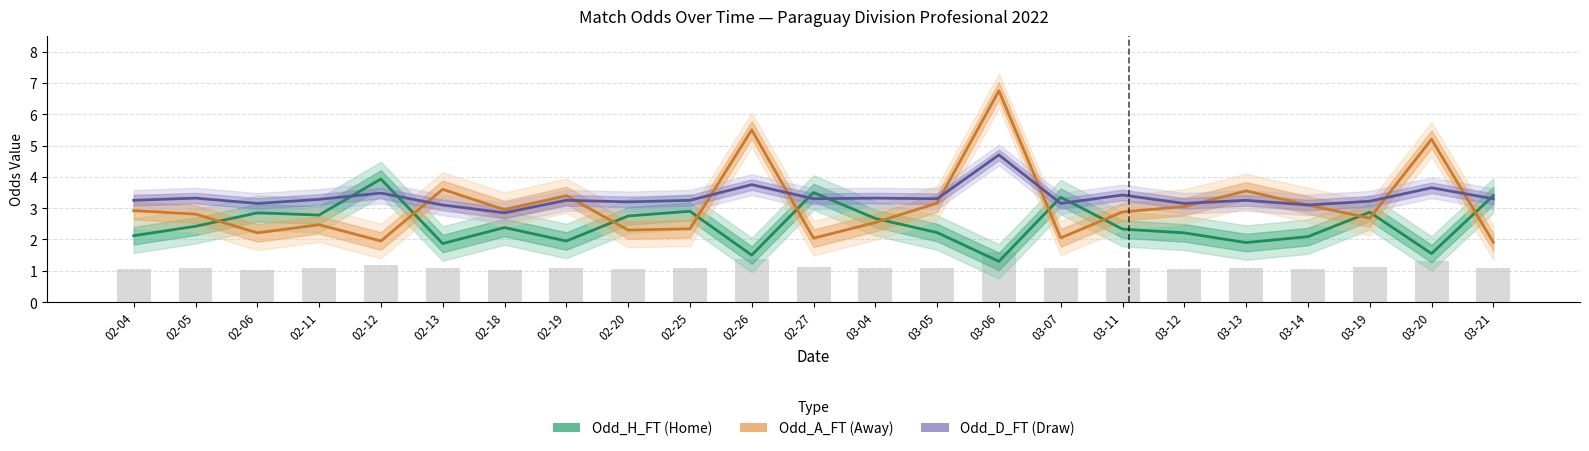

Between 02-27 and 02-06, which is larger?

02-27